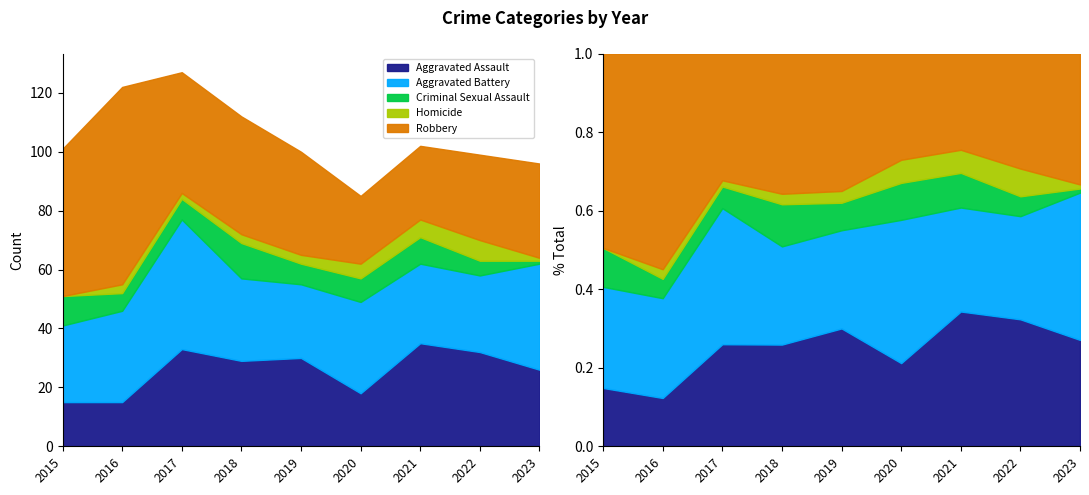

How many data points in Criminal Sexual Assault are above 7?

4